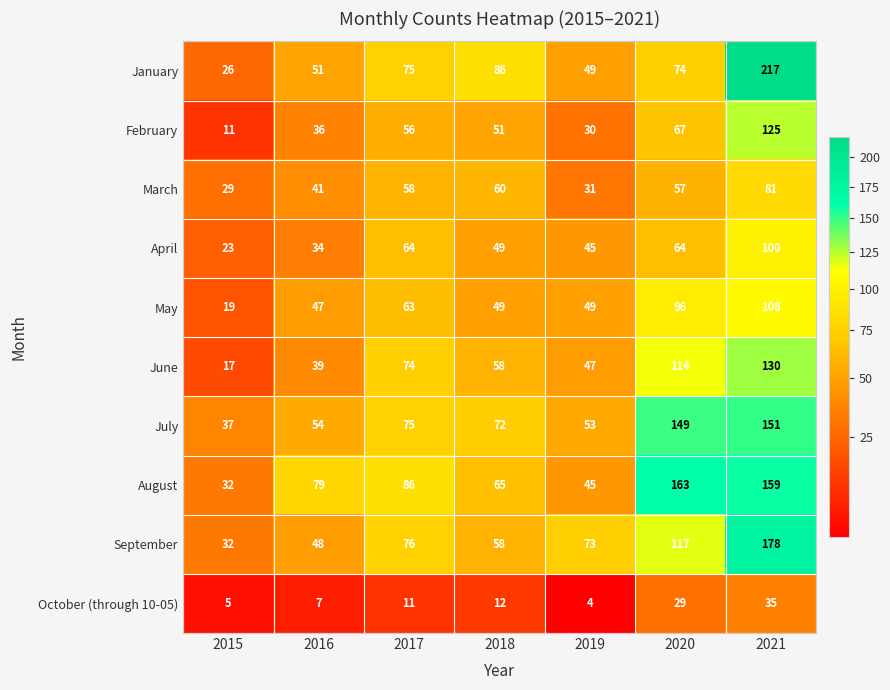

At 2021, list the series in order from largest to smallest.

January, September, August, July, June, February, May, April, March, October (through 10-05)